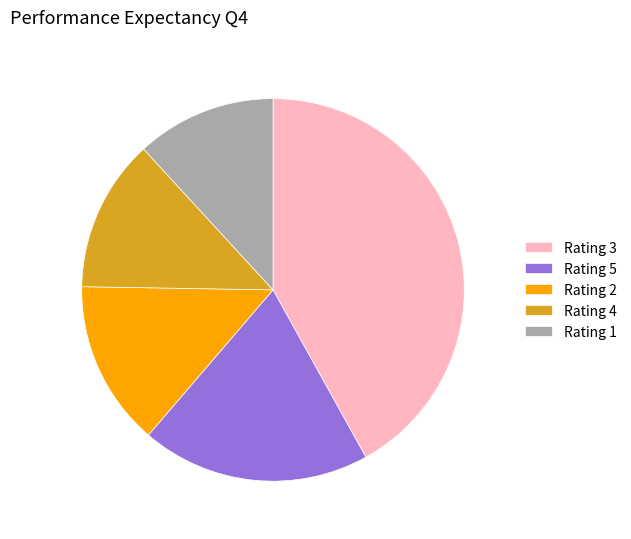

Do Rating 2 and Rating 1 together represent more than half of the pie?

No